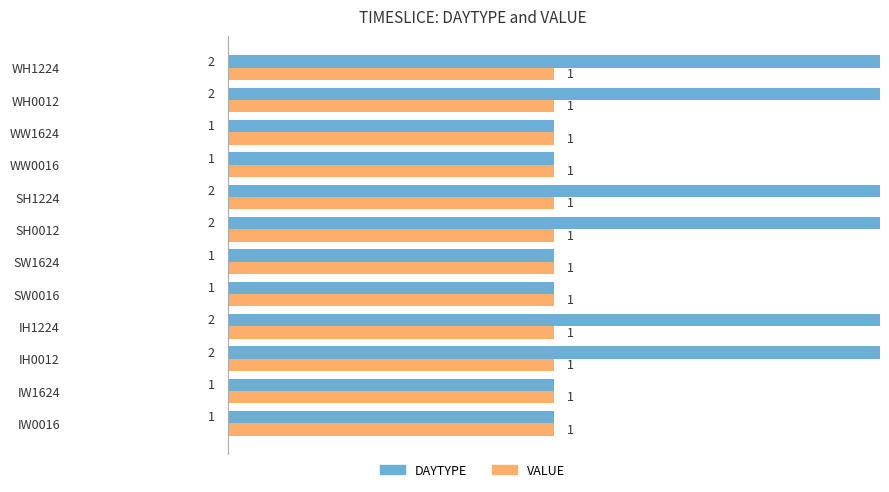

Which series has the largest total across all categories?

DAYTYPE